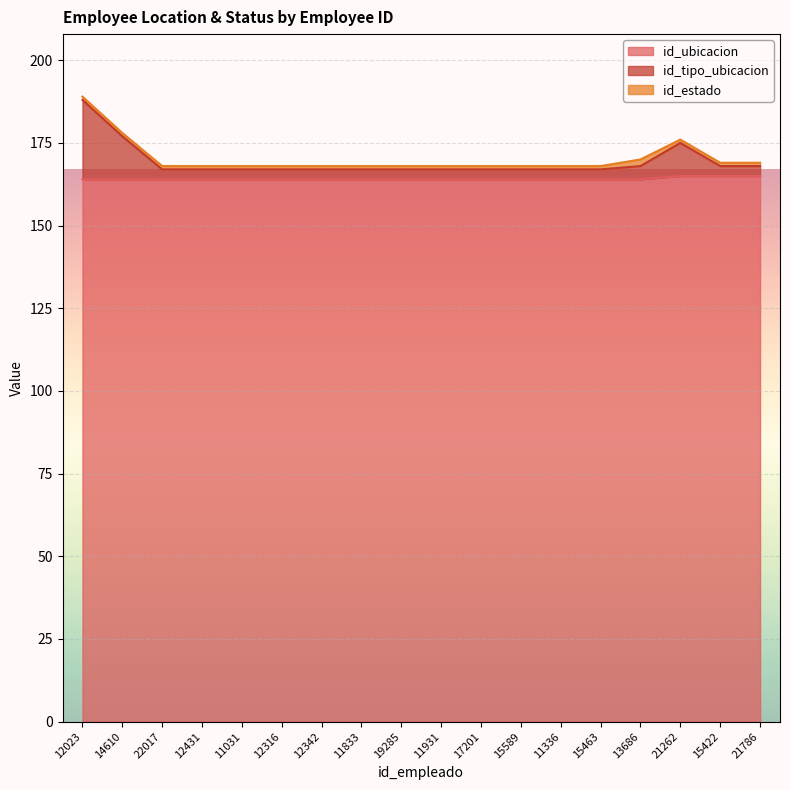

How many categories are shown in the chart?

18